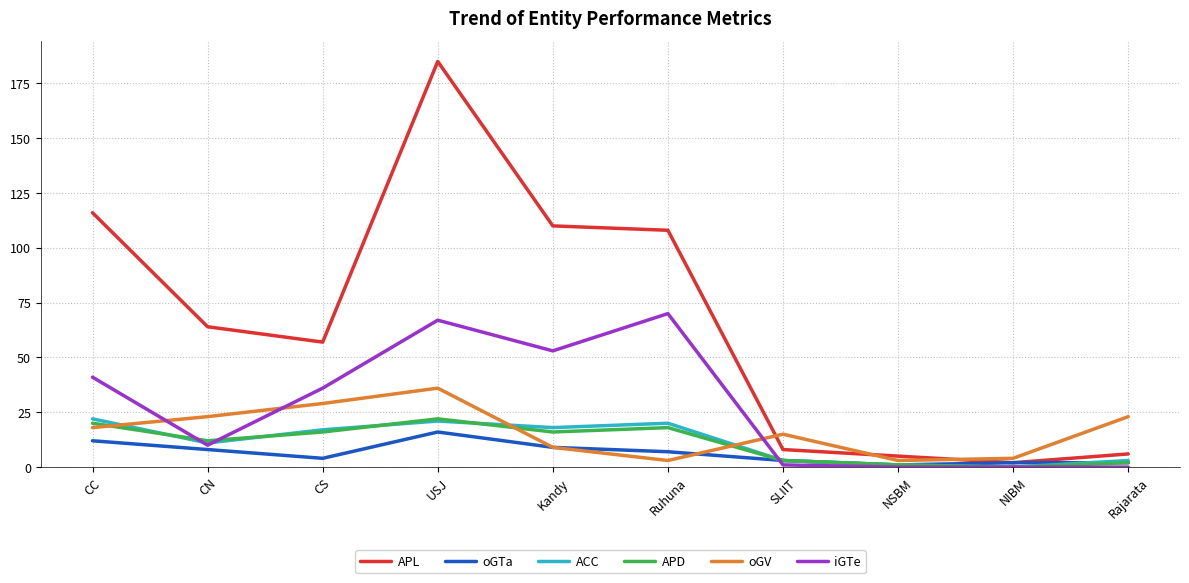

At which category is the sum across all series the highest?

USJ